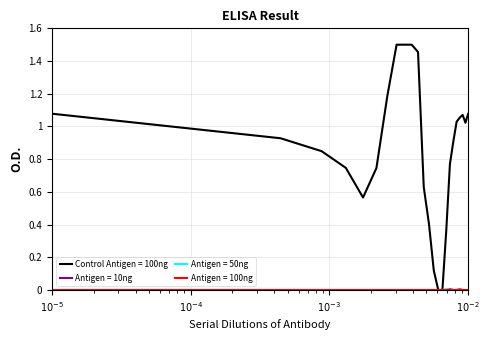

True or false: Antigen = 50ng and Control Antigen = 100ng intersect in this chart.

False